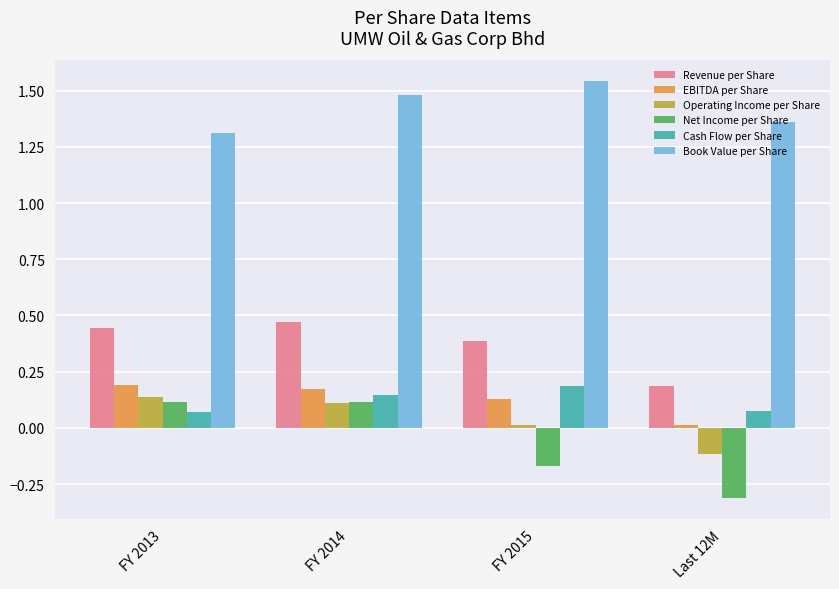

List the labels in order of Book Value per Share value, smallest first.

FY 2013, Last 12M, FY 2014, FY 2015